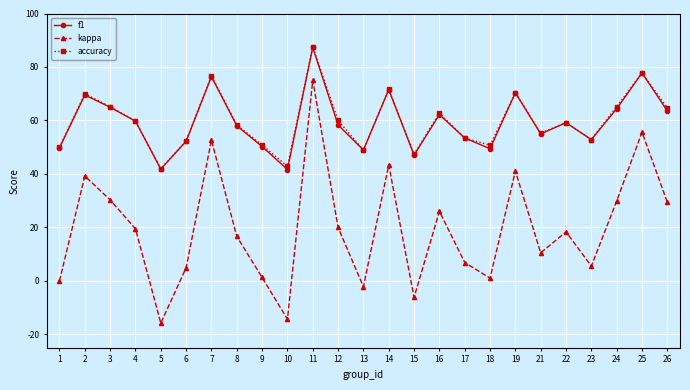

Which series has the largest total across all categories?

accuracy